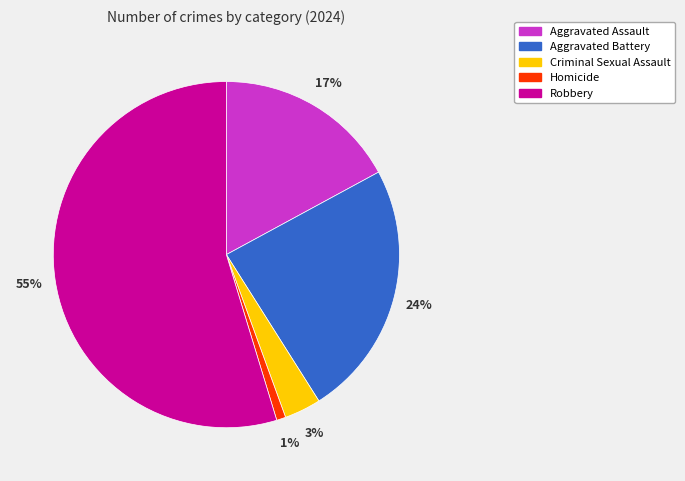

True or false: Aggravated Battery accounts for 13% of the total.

False